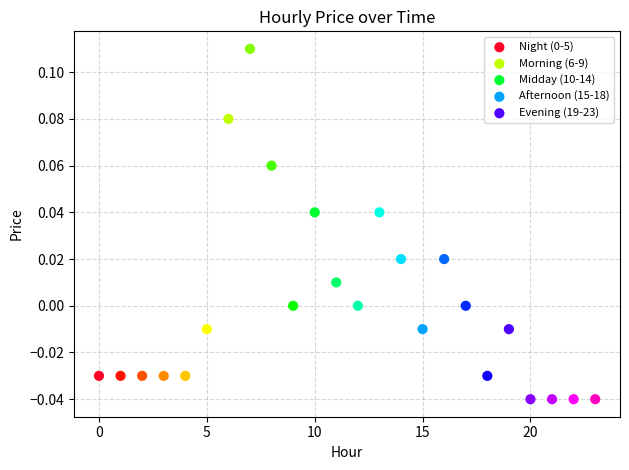

Which series contains the lowest Y value?

Evening (19-23)